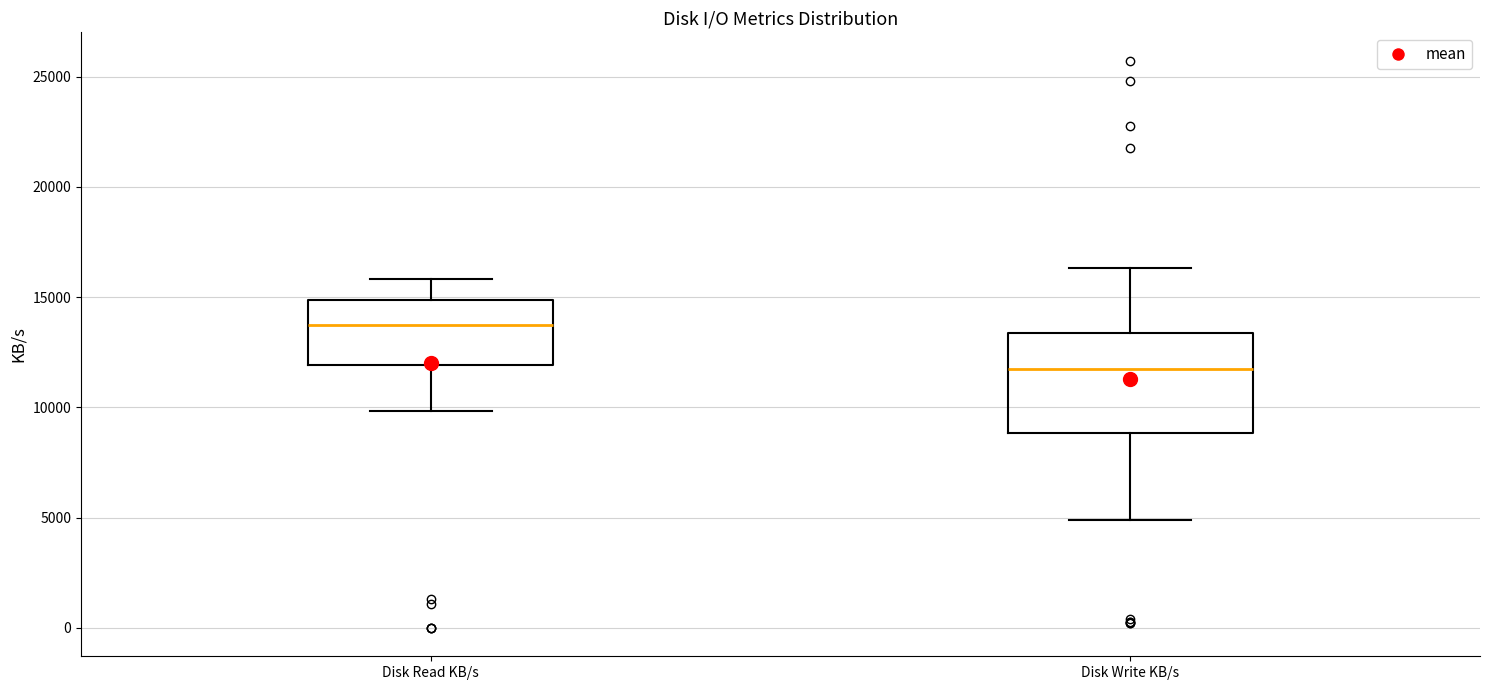

Which box's median line is the highest?

Disk Read KB/s